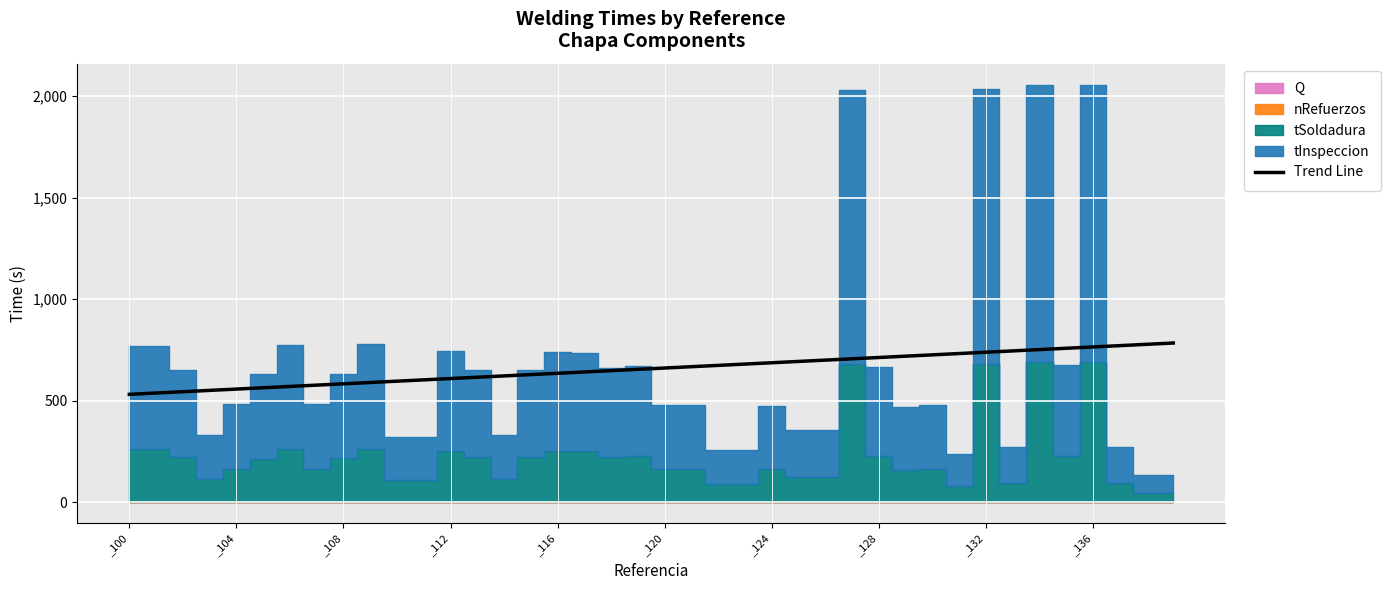

What is the minimum value for Trend Line?

531.1